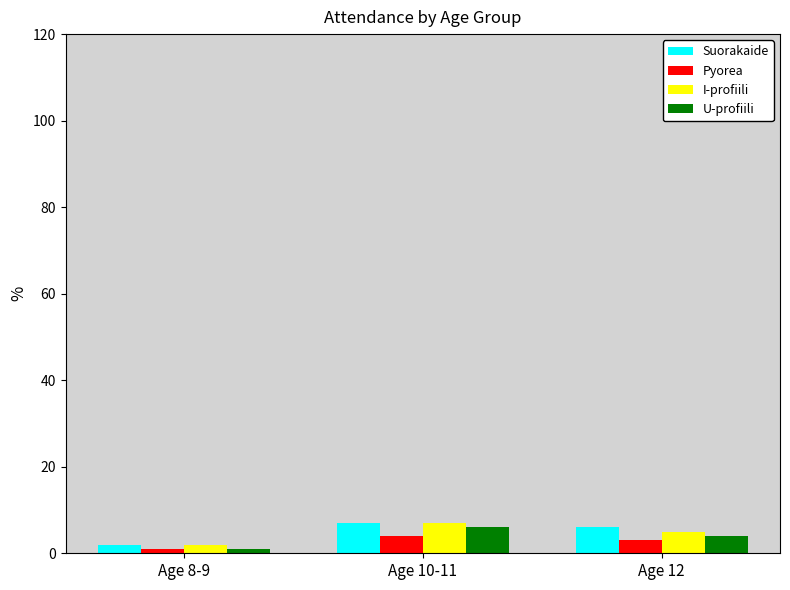

How many data points does each series have?

3